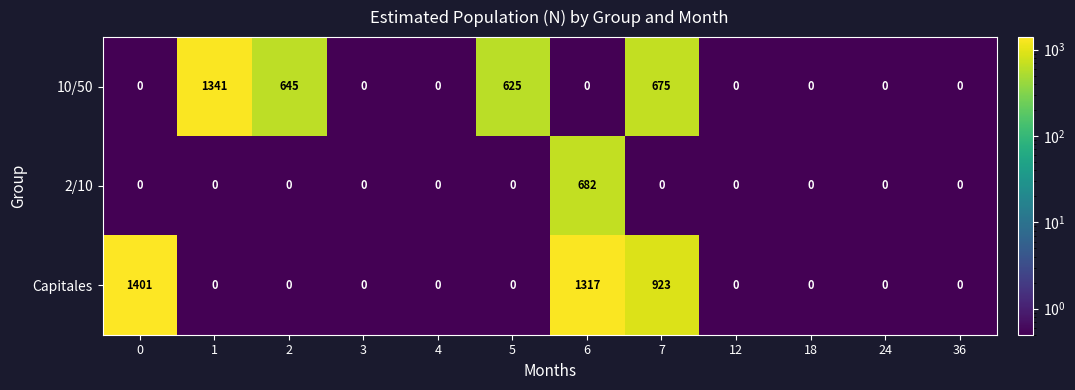

List the series in order of their peak value, lowest first.

2/10, 10/50, Capitales